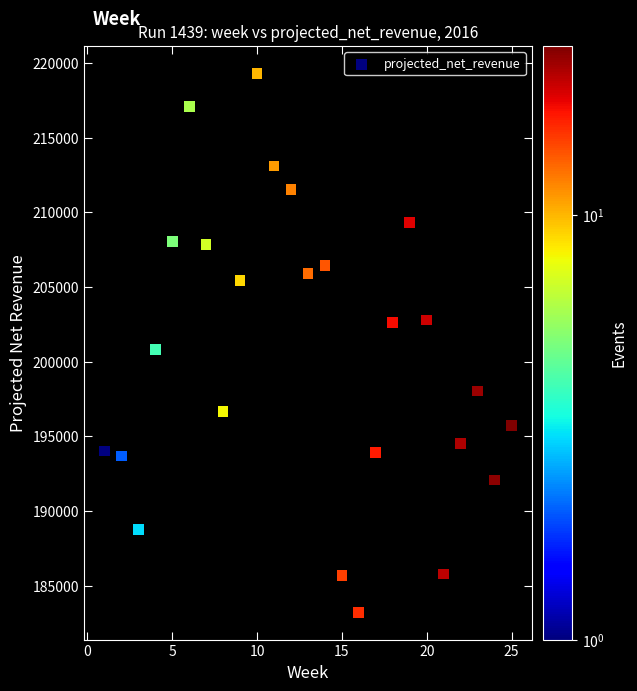

What is the range of X values (max minus min)?

24.0